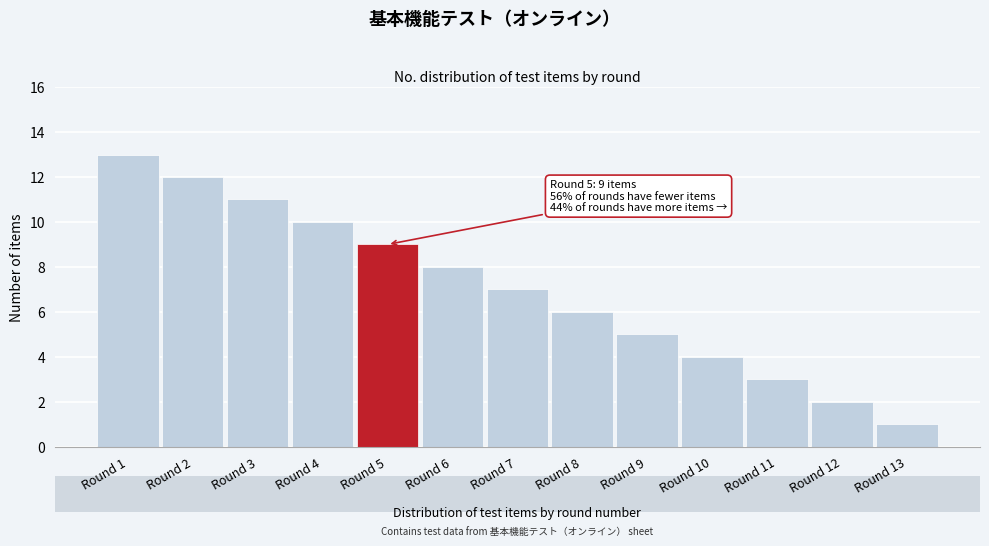

Reading right to left, what are all the values shown in this chart?

Round 13=1	Round 12=2	Round 11=3	Round 10=4	Round 9=5	Round 8=6	Round 7=7	Round 6=8	Round 5=9	Round 4=10	Round 3=11	Round 2=12	Round 1=13